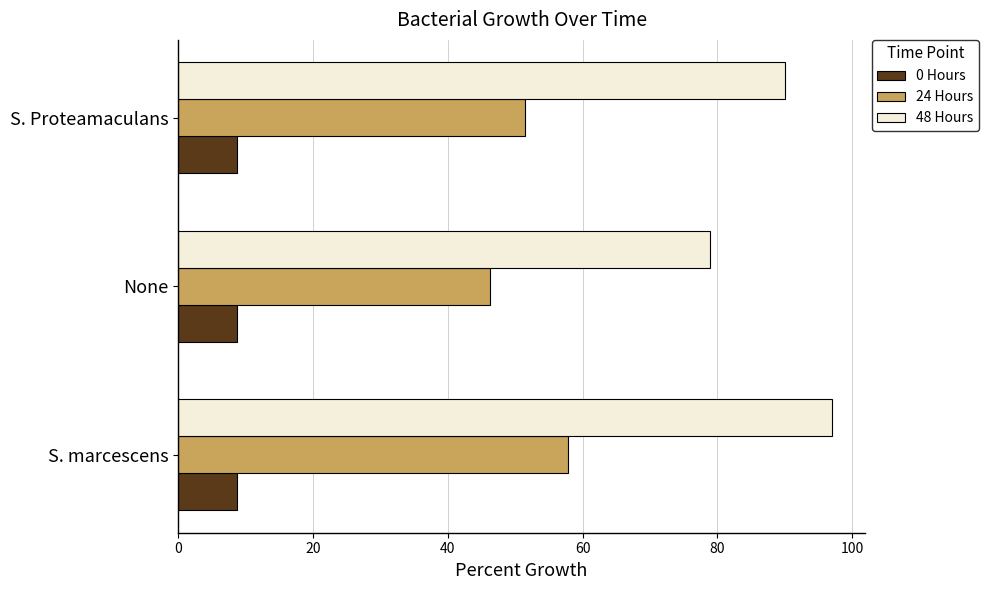

Which series has the largest range (max minus min)?

48 Hours